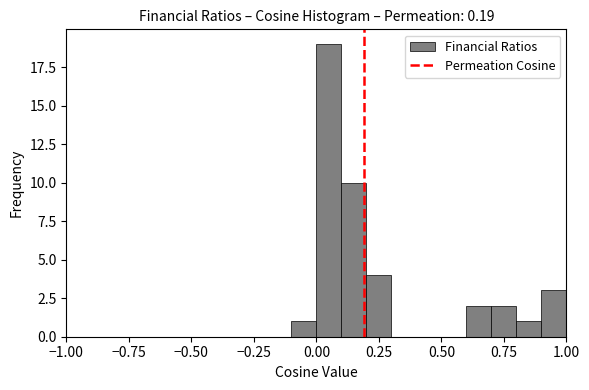

Around what value on the x-axis is the tallest bar? Give the approximate position of its centre, as read against the axis.

0.05